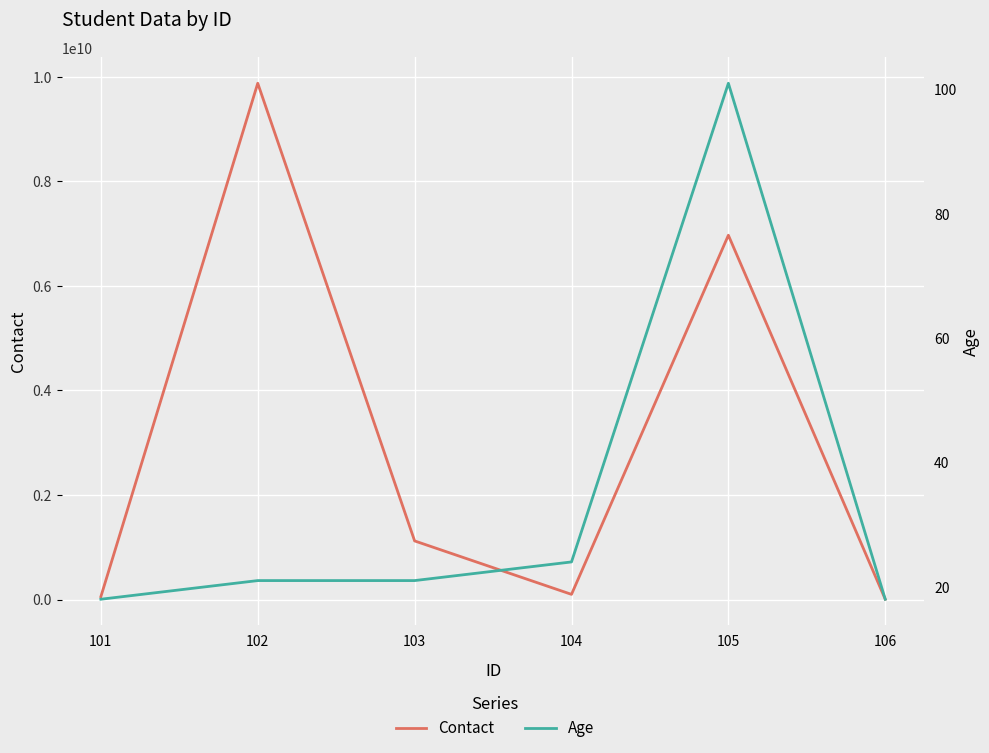

At which label does Contact first exceed 1122334455?

102